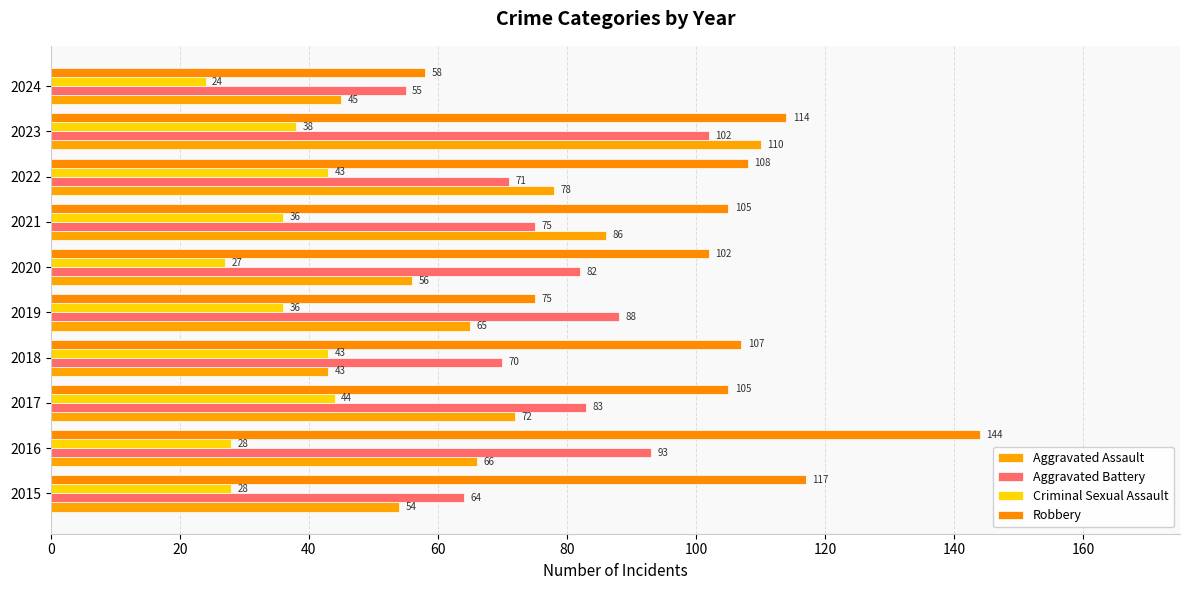

At which category is the sum across all series the highest?

2023